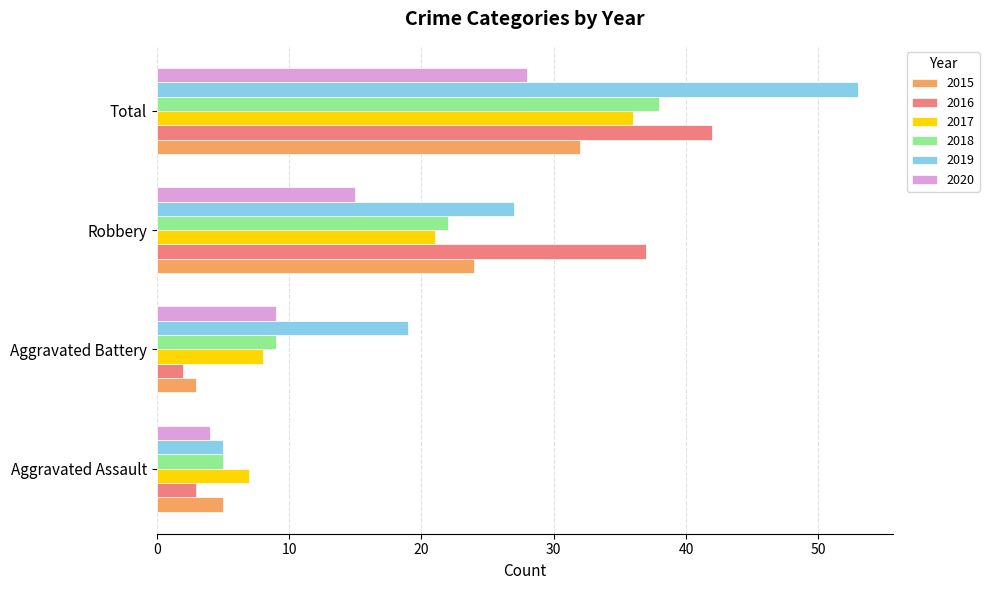

What is the difference between the maximum and second lowest values in the 2020 series?

19